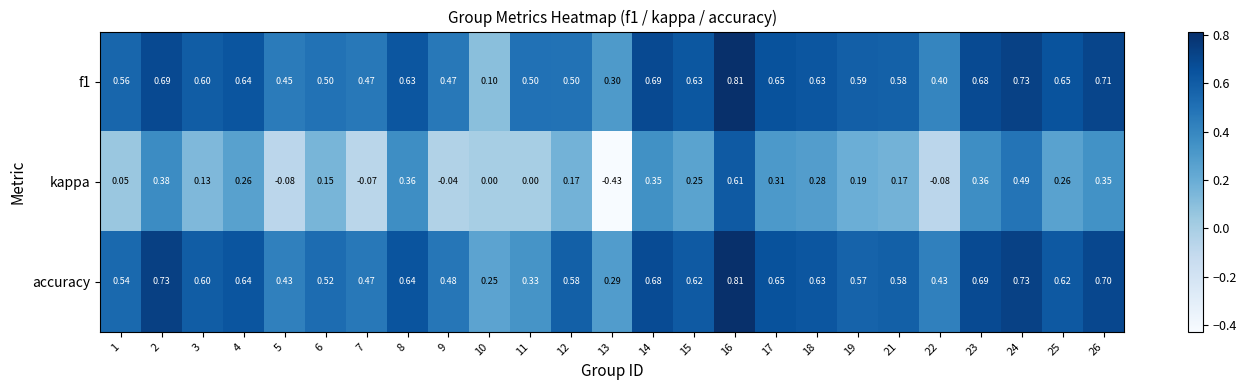

Between 4 and 22, which series saw the biggest shift?

kappa